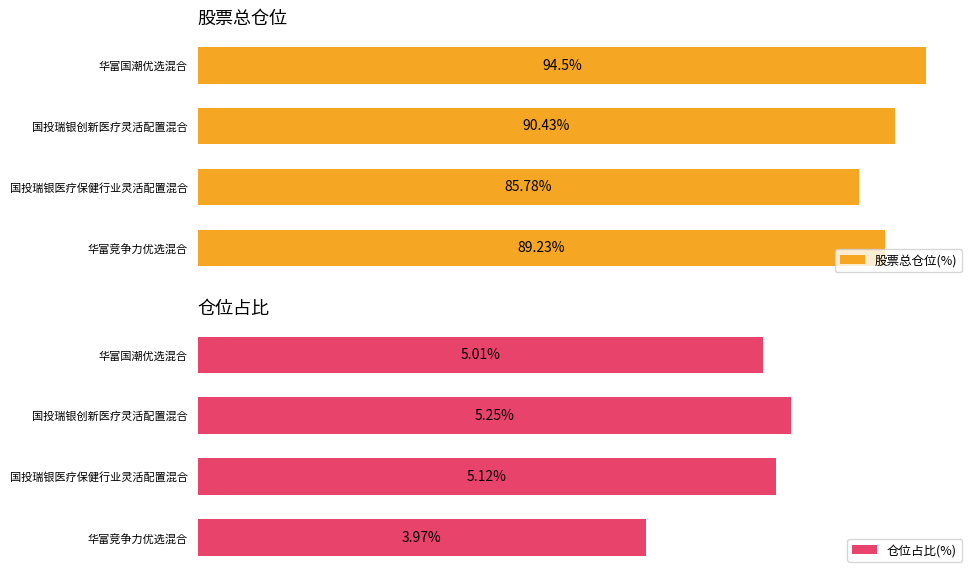

At which label does 仓位占比(%) reach its minimum?

华富竞争力优选混合